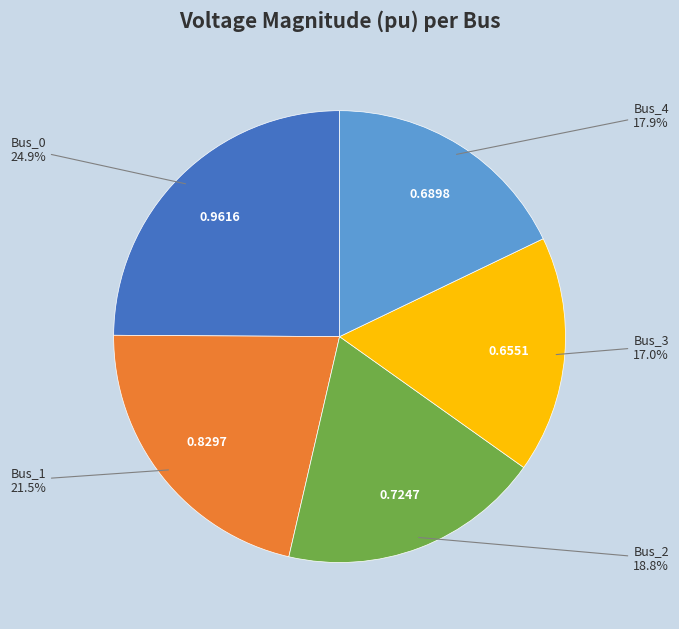

Count the number of slices in the pie.

5